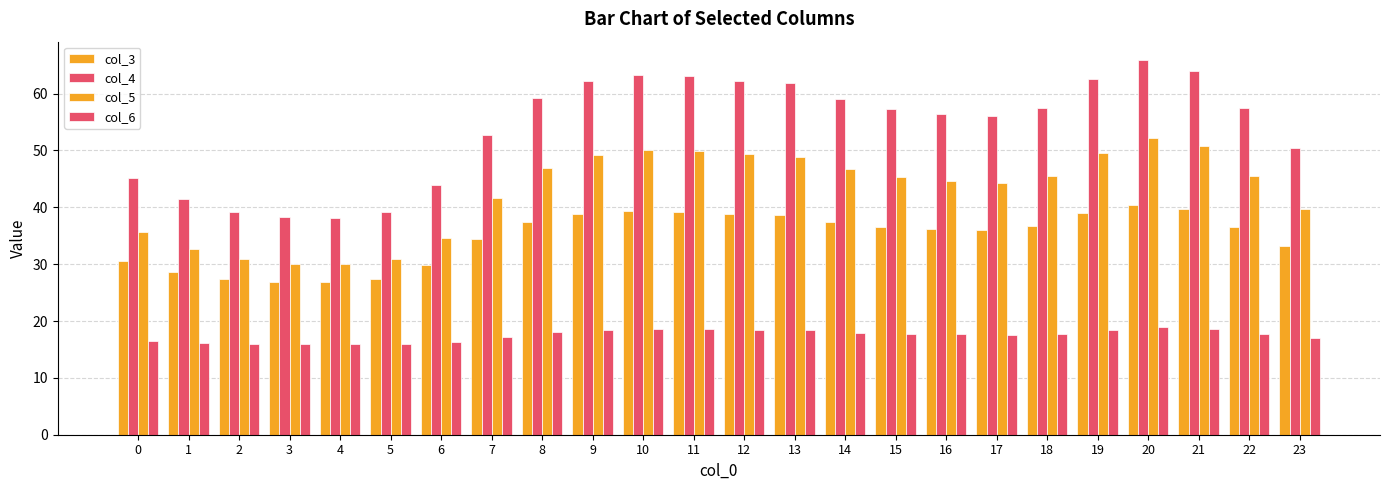

What is the difference between the maximum and minimum values in the col_5 series?

22.2